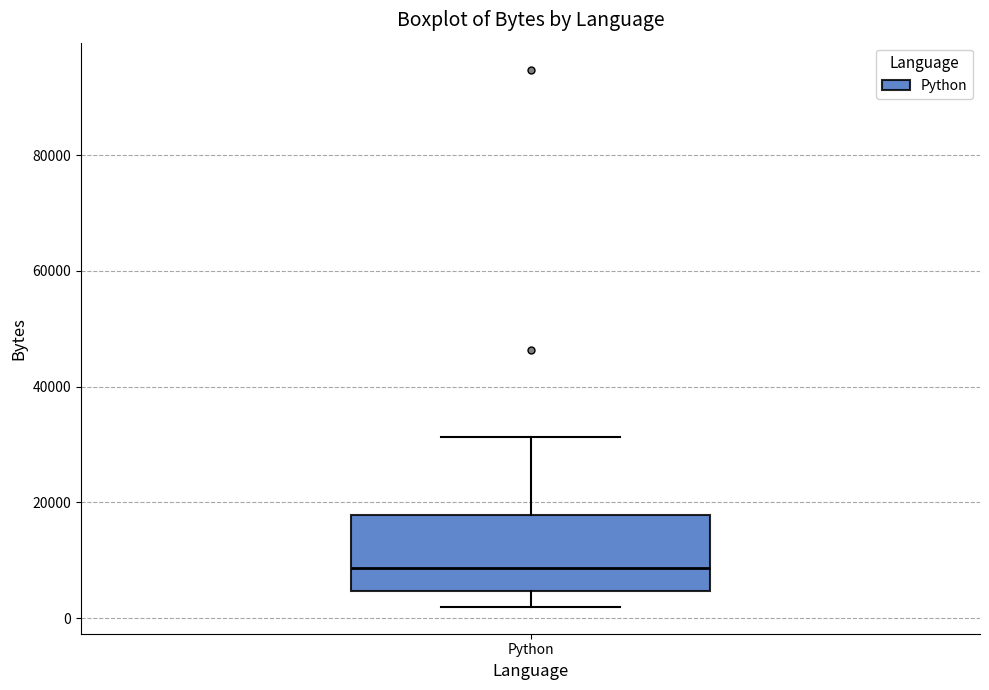

Read this box plot against the y-axis: the position of the median line, the range covered by the box, and the ends of both whiskers. The values are not printed on the chart, so give them approximately, as read against the axis.

median 8000, box 4000 to 18000, whiskers 2000 to 32000